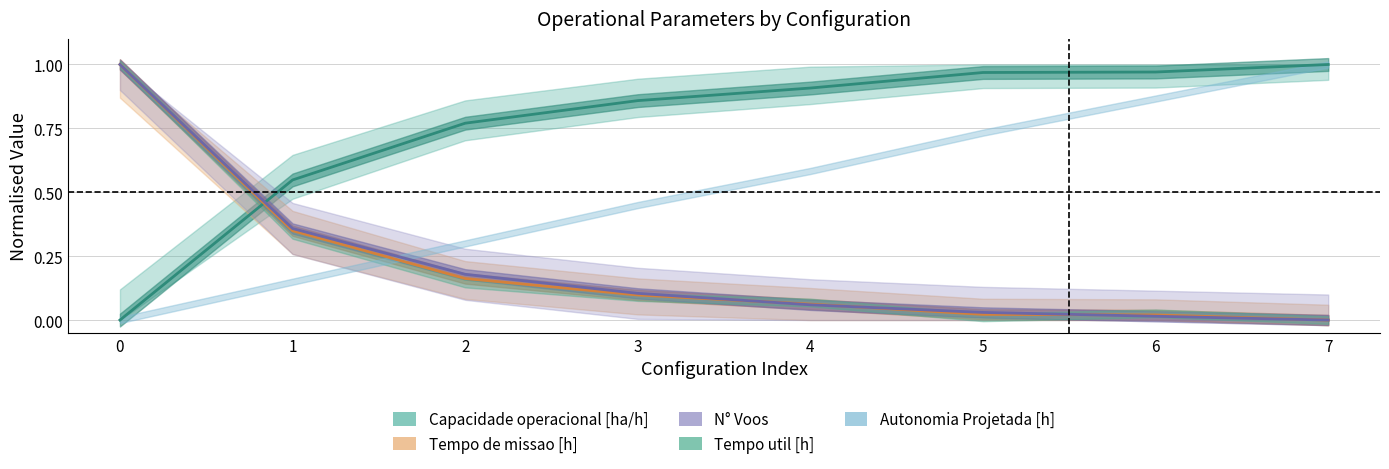

Is this an area chart (filled region under the line)?

No